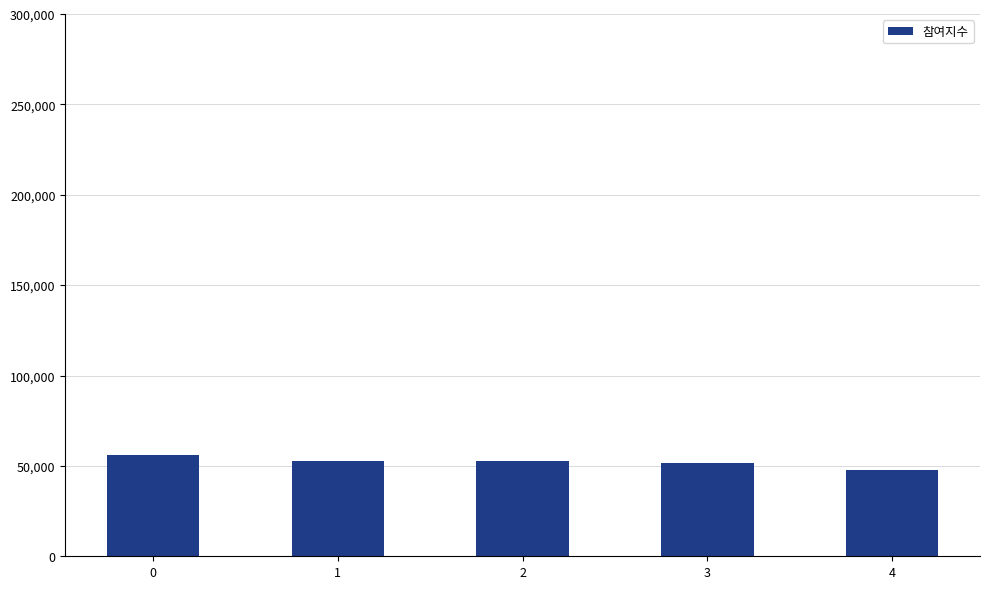

How many data points are less than 52642?

2